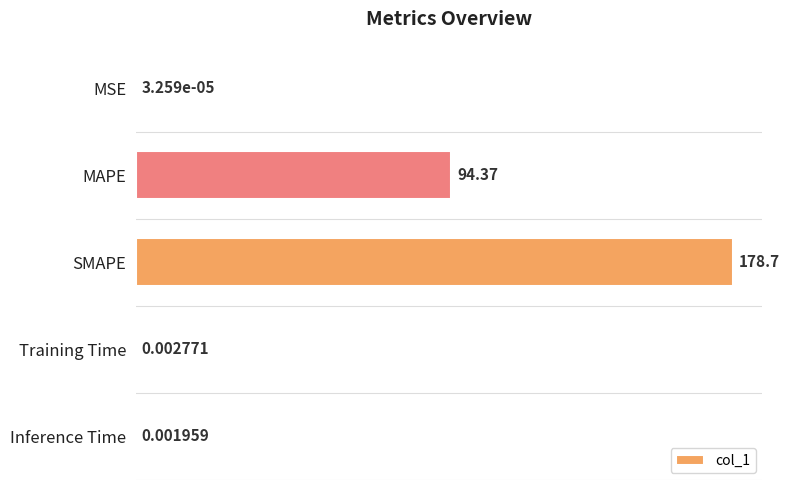

Between SMAPE and Training Time, which is larger?

SMAPE